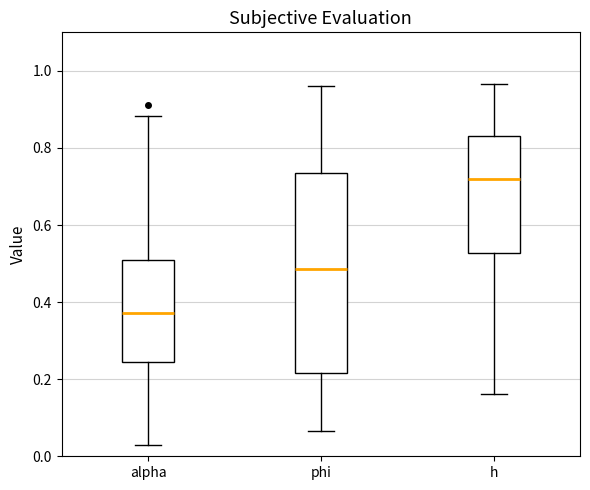

Reading left to right, transcribe this box plot: for each box, give where its median line is, the range the box spans, and where its two whiskers end, as read against the y-axis. The values are not printed on the chart, so give them approximately, as read against the axis.

alpha: median 0.38, box 0.24 to 0.50, whiskers 0.02 to 0.88
phi: median 0.48, box 0.22 to 0.74, whiskers 0.06 to 0.96
h: median 0.72, box 0.52 to 0.84, whiskers 0.16 to 0.96